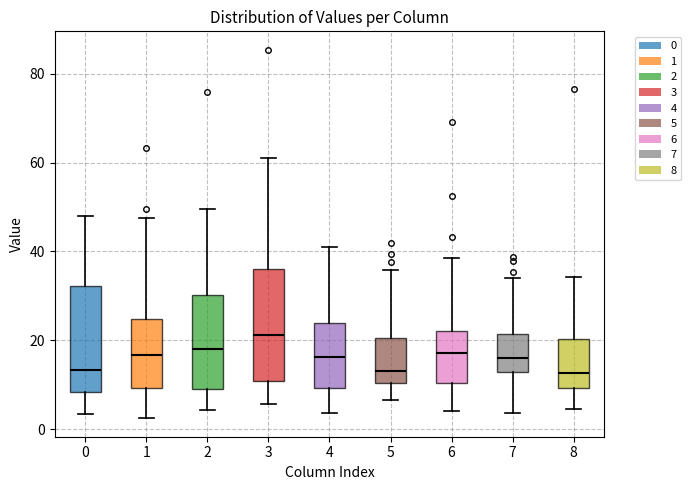

Which box has the highest median line?

3